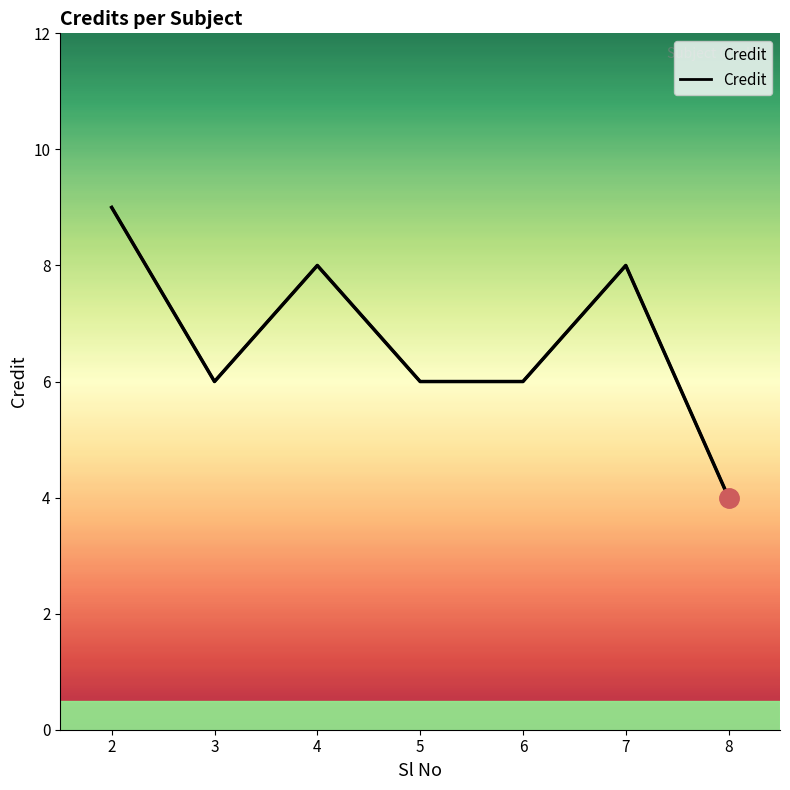

Where is the first local maximum?

4